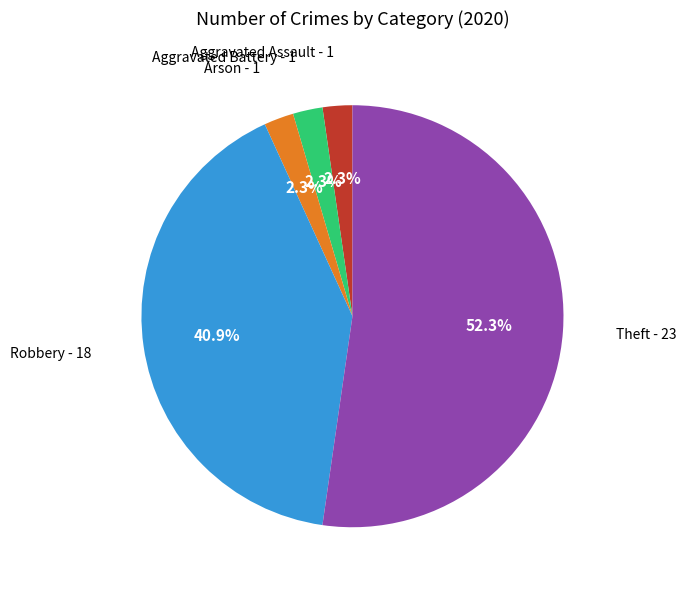

To the nearest percent, what is the combined percentage of Aggravated Battery and Arson?

5%